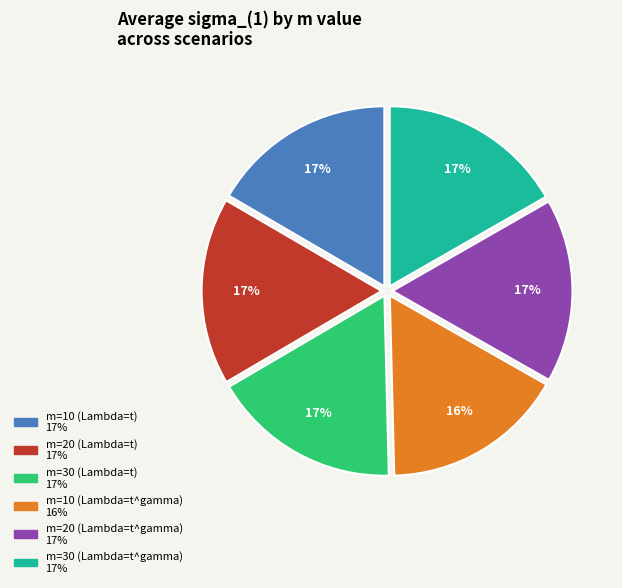

Is there a majority slice in this chart?

No